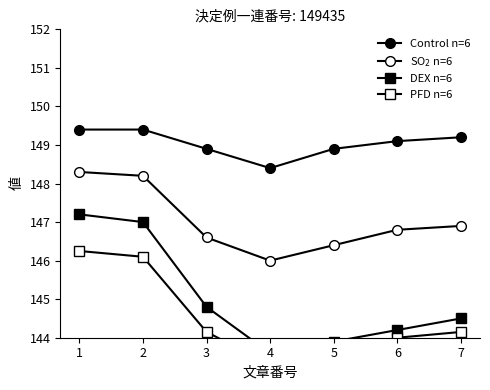

True or false: Control n=6 and DEX n=6 cross at least once.

False